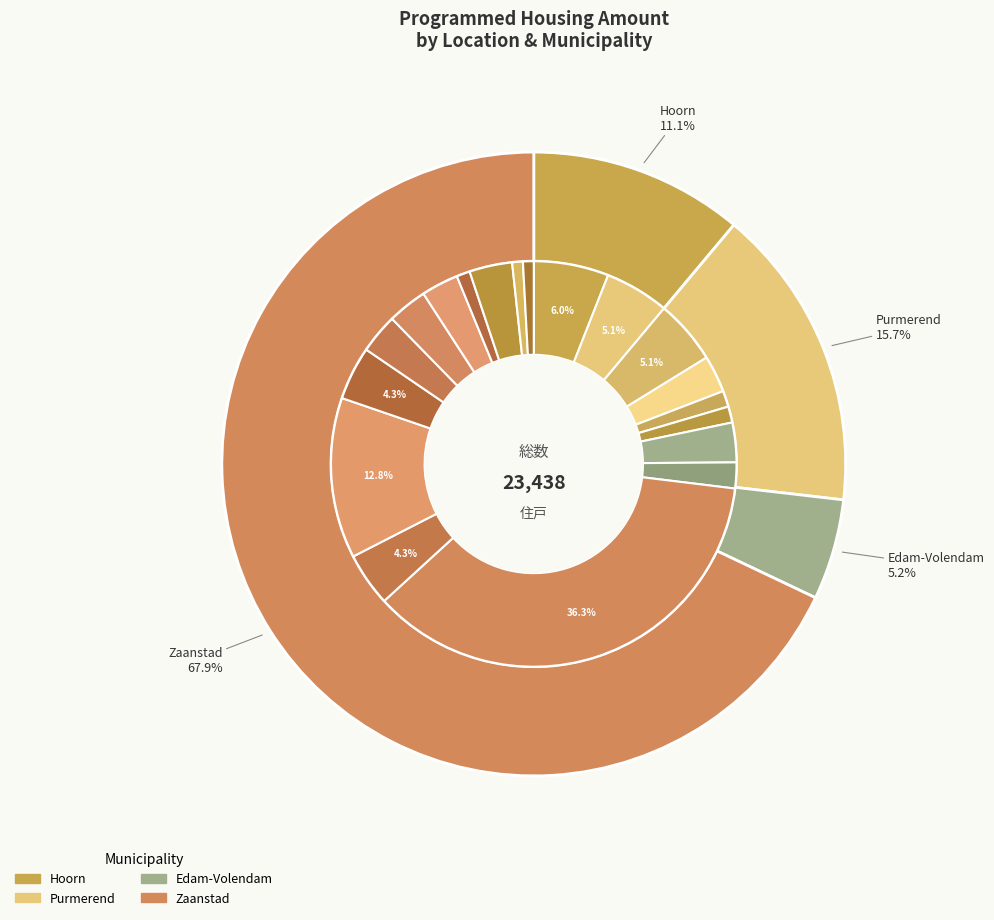

Count the number of slices in the pie.

19